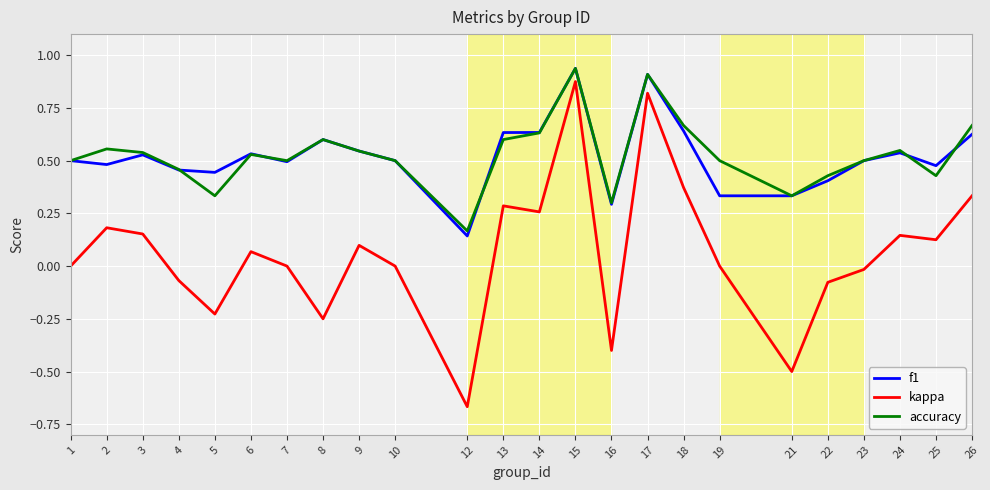

Which series has the widest spread of values?

kappa